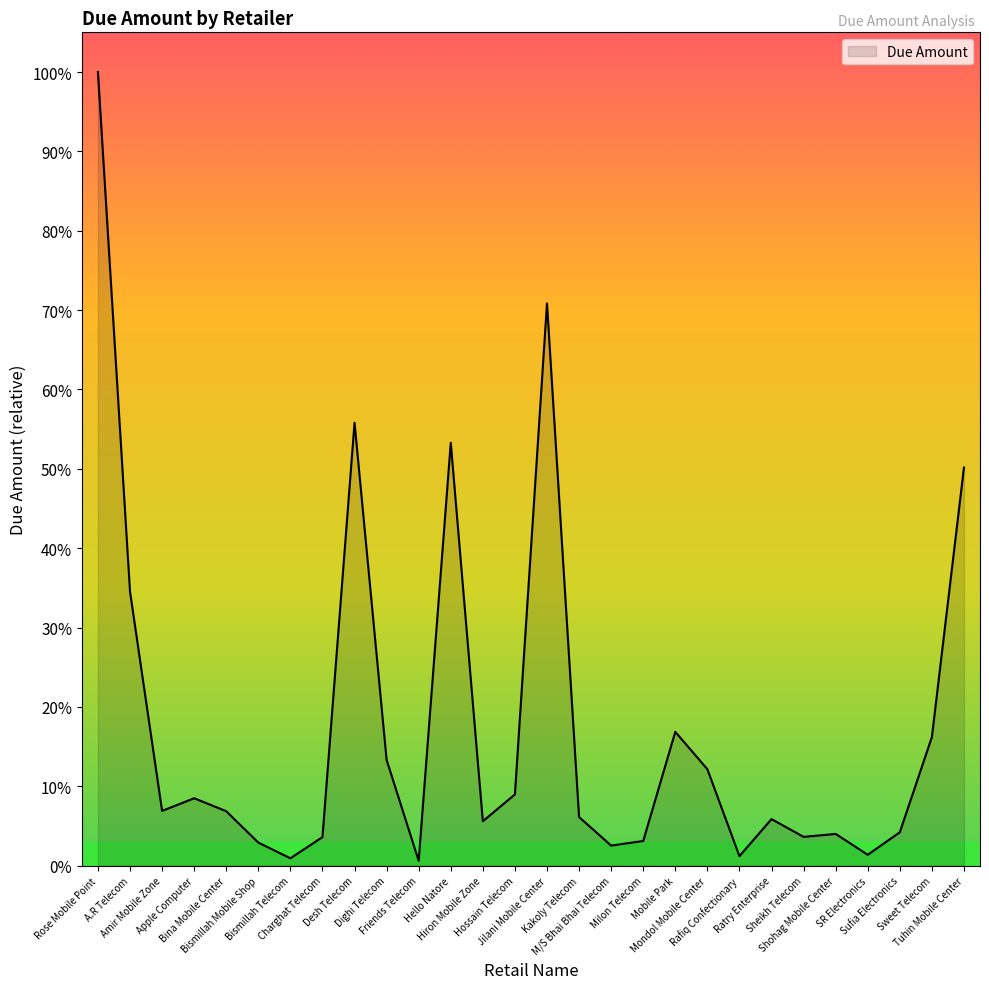

Is this an area chart (filled region under the line)?

Yes